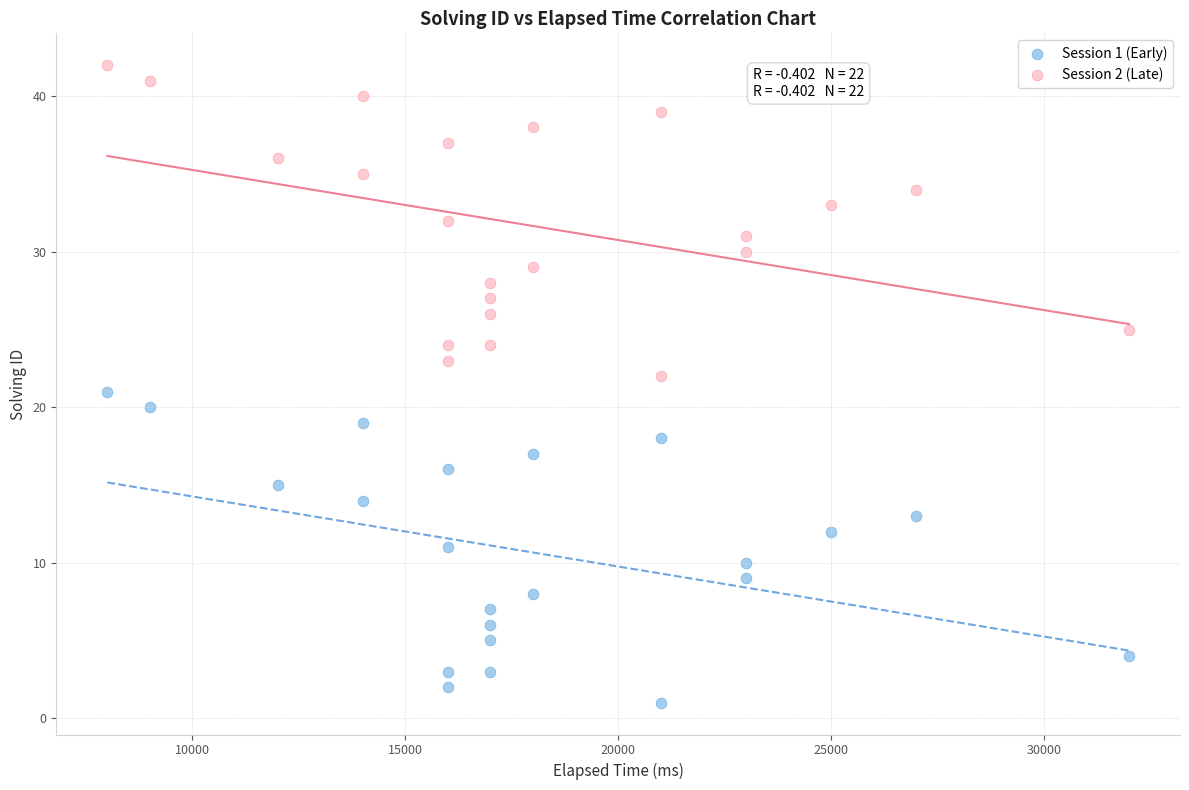

Across all data points, what is the range of X values (max minus min)?

24000